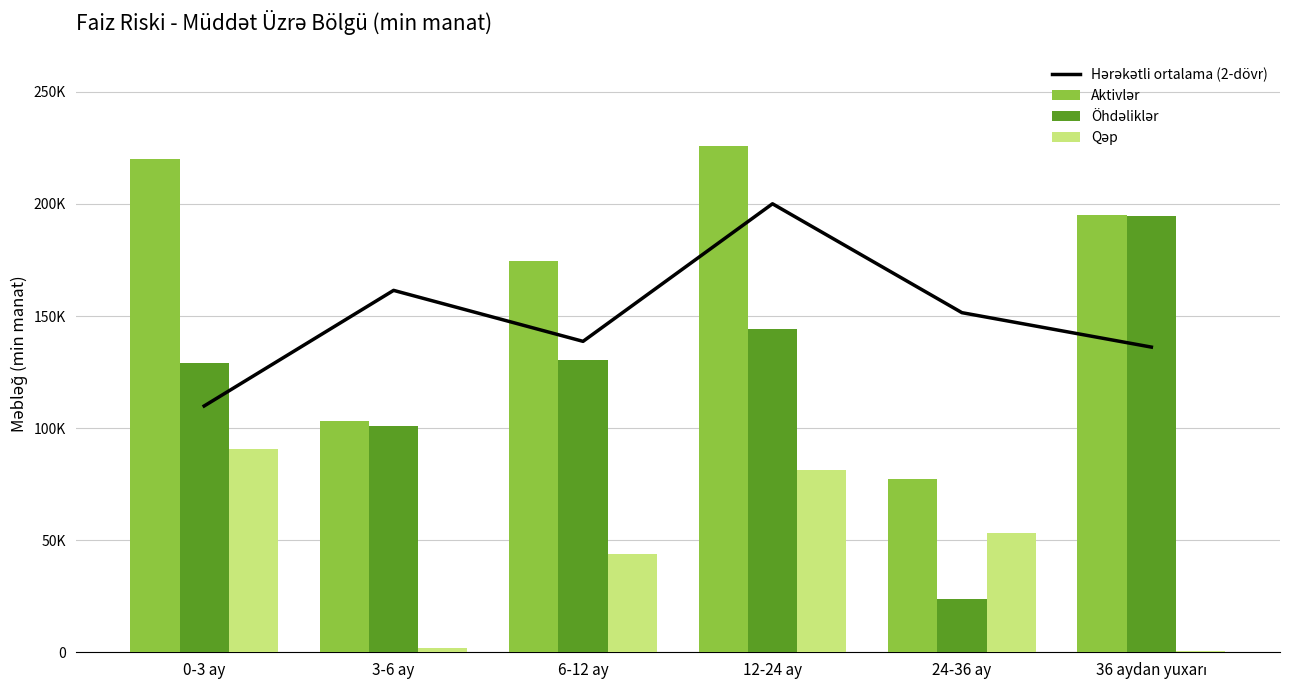

Which series has the largest range (max minus min)?

Öhdəliklər